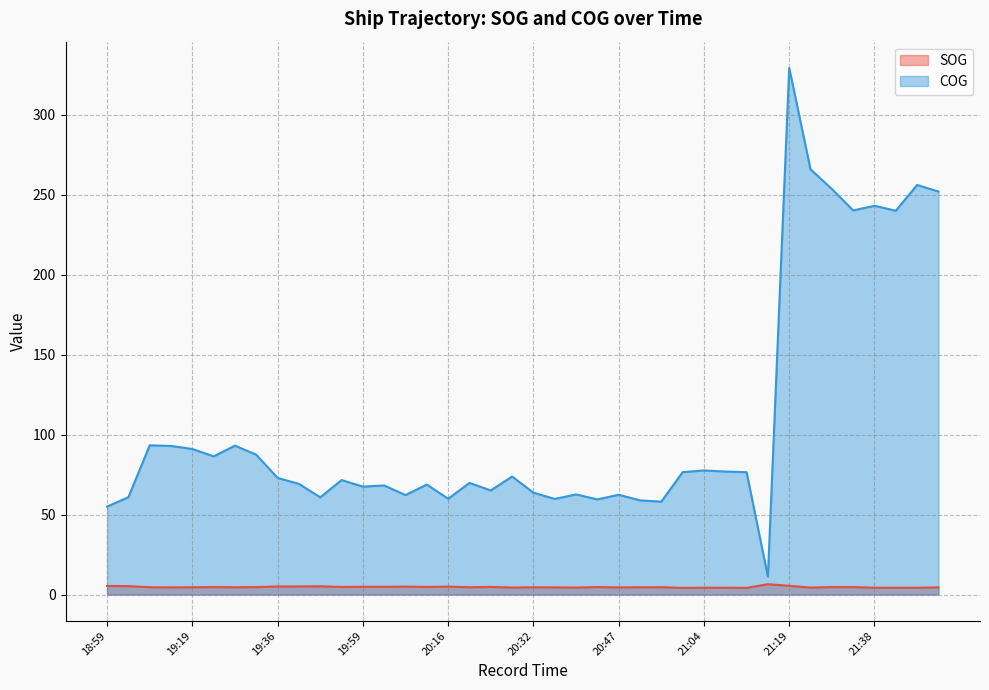

True or false: SOG and COG intersect in this chart.

False